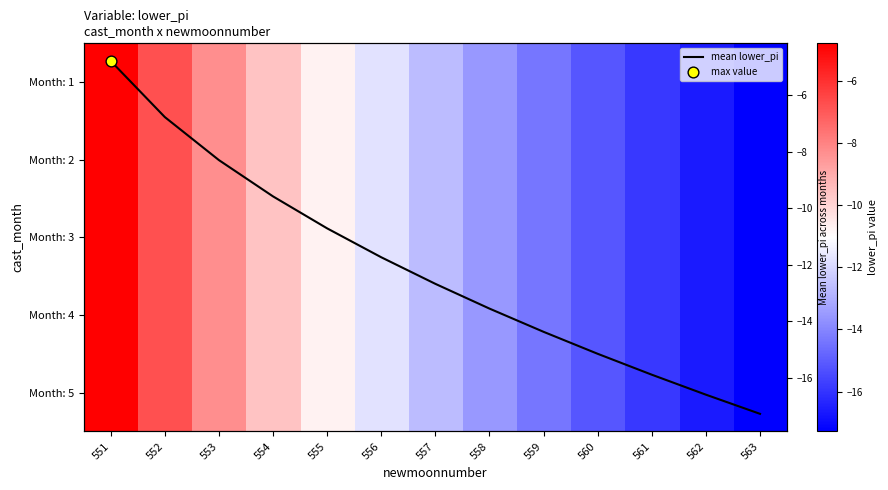

How many data points in Month: 3 are less than -12?

7